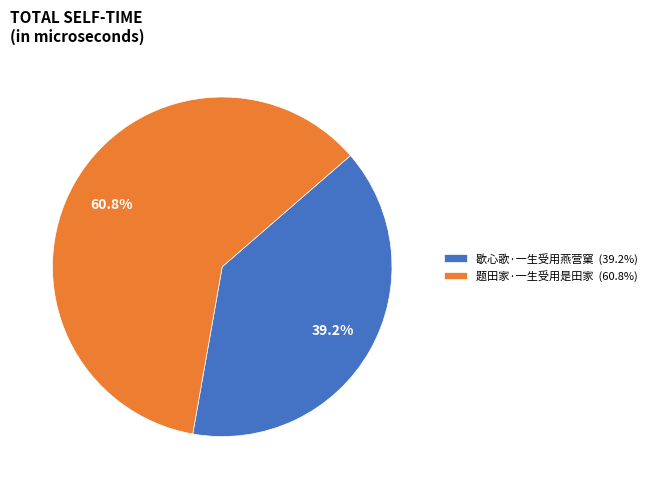

True or false: 歇心歌·一生受用燕营窠 accounts for 39% of the total.

True